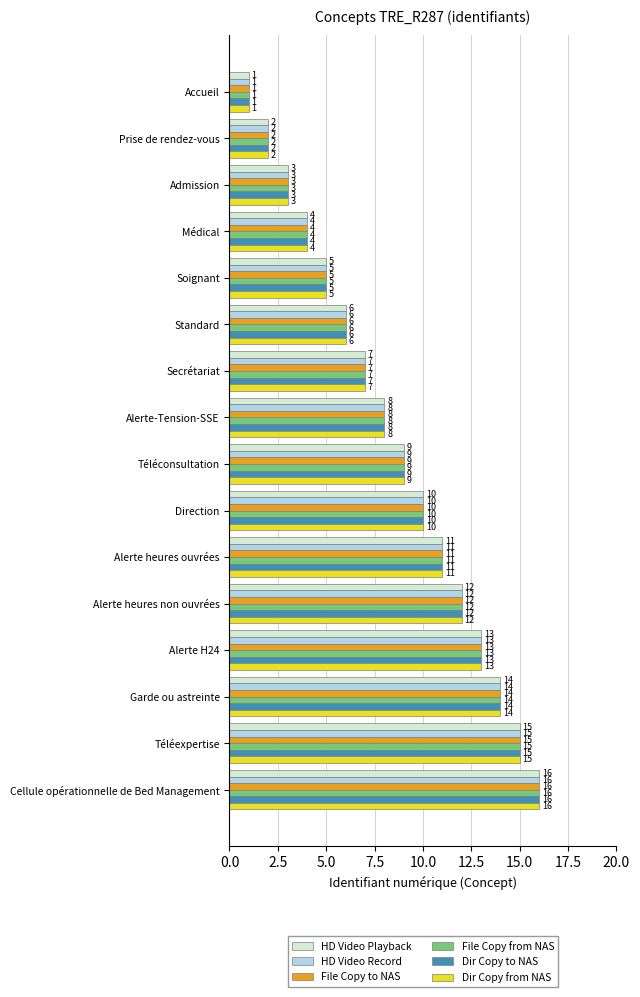

What is the lowest value of the HD Video Playback series?

1